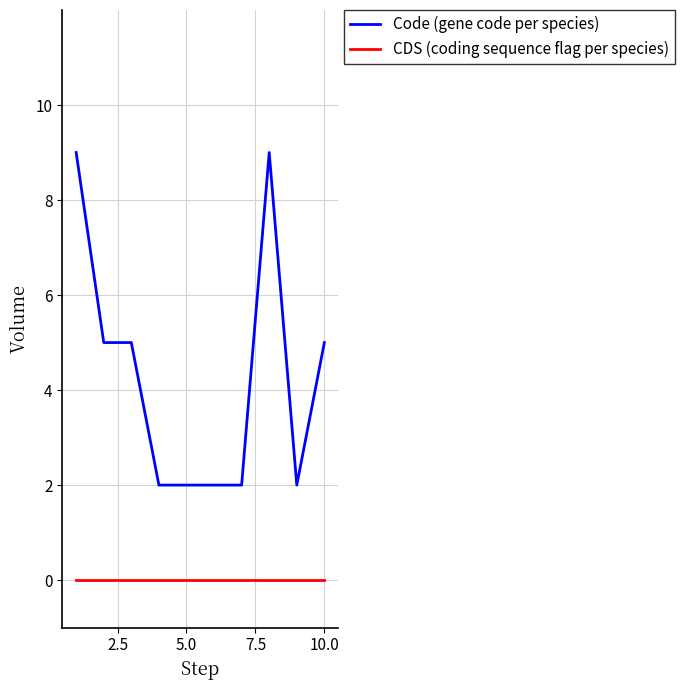

True or false: Code (gene code per species) and CDS (coding sequence flag per species) intersect in this chart.

False